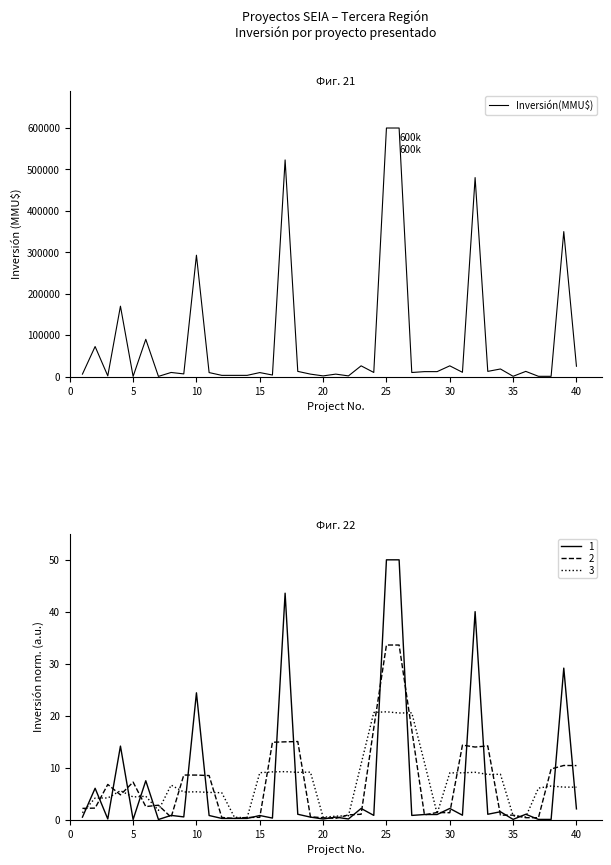

What is the maximum value shown in the chart?

600000